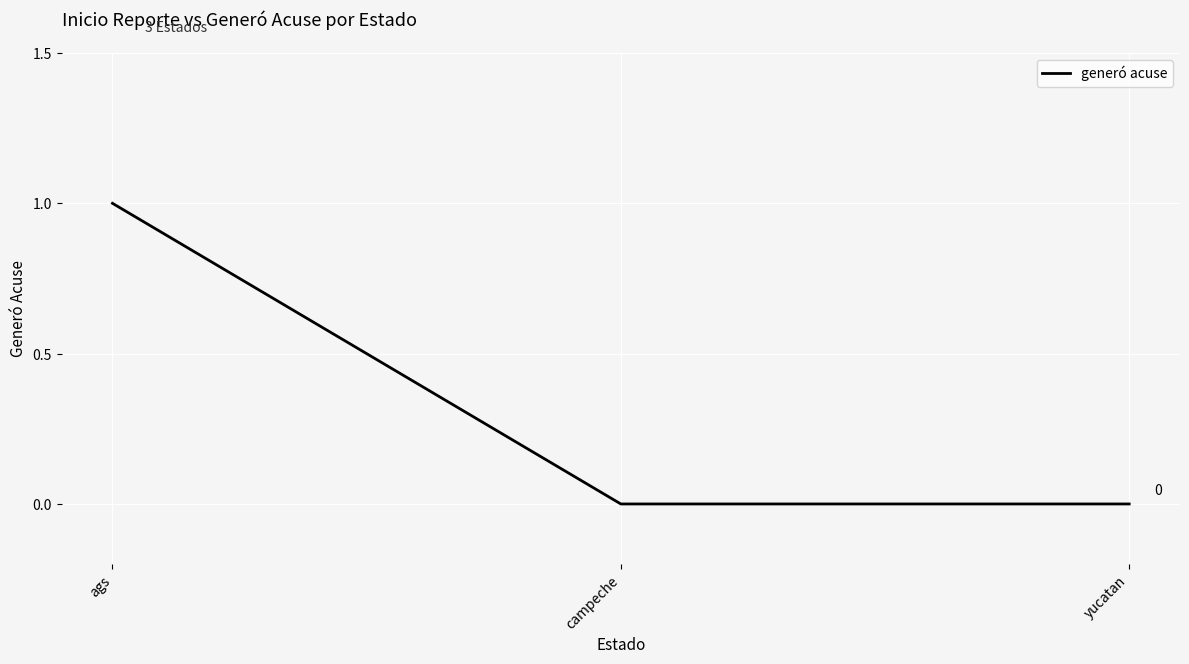

What is the change in value from ags to yucatan?

-1